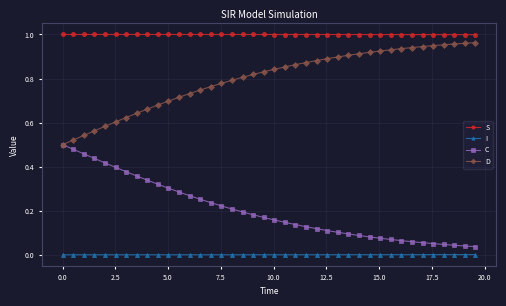

Which series has the largest total across all categories?

S